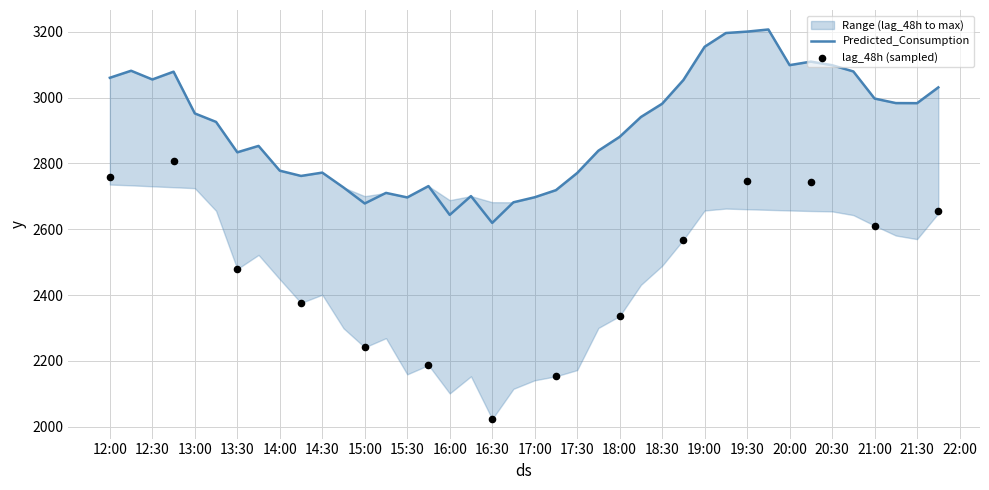

Which series contains the lowest Y value?

lag_48h